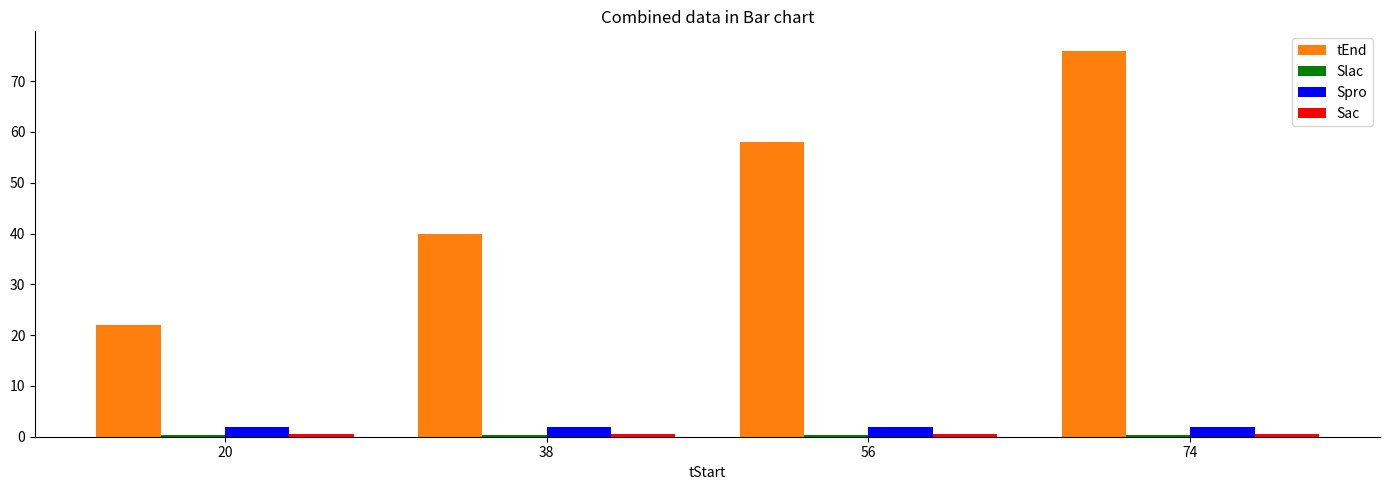

Which category has the highest value across all series?

74